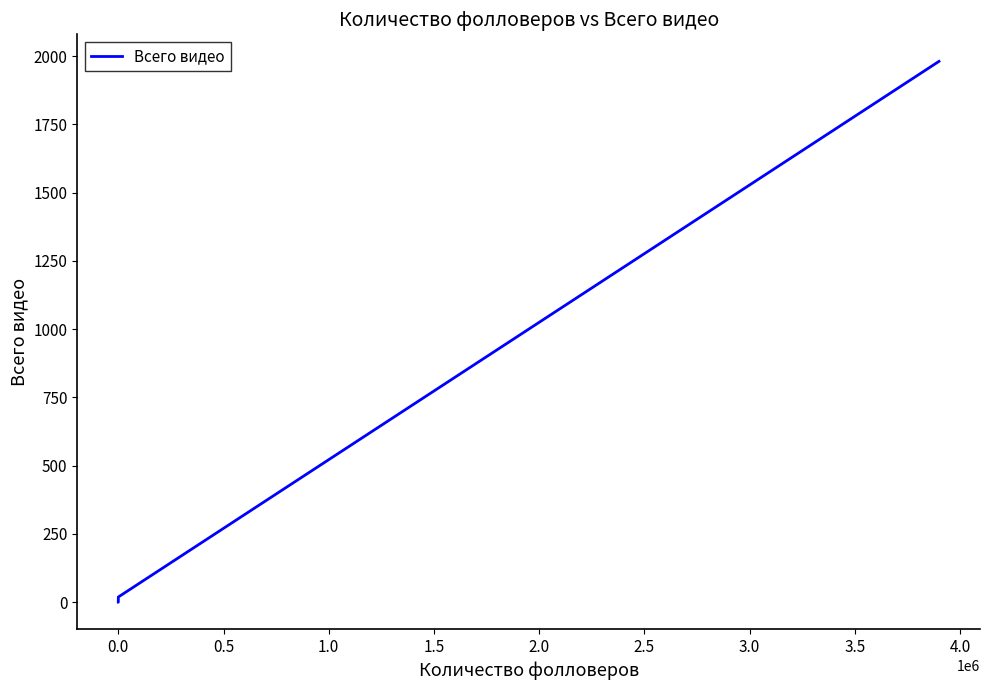

How many positive values are there?

3